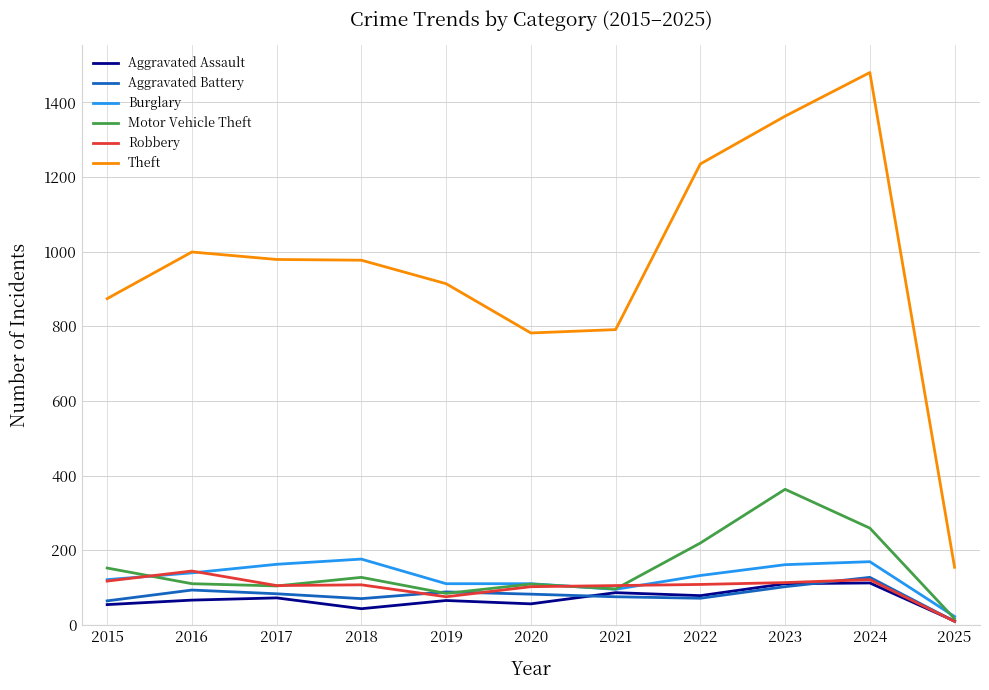

Which series has the largest total across all categories?

Theft